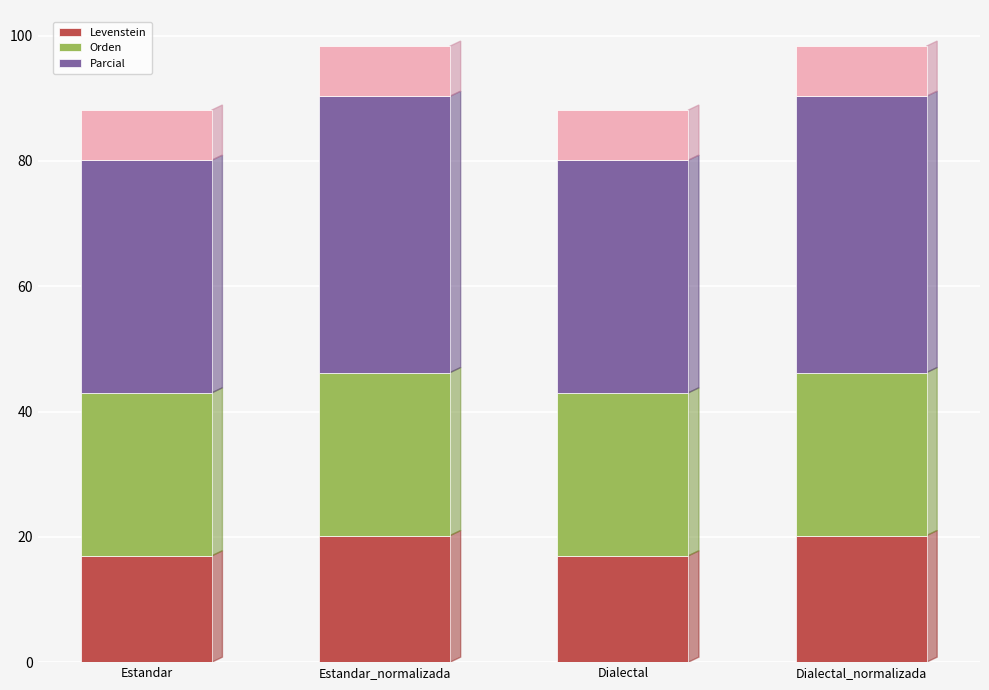

Which series has the largest total across all categories?

Parcial